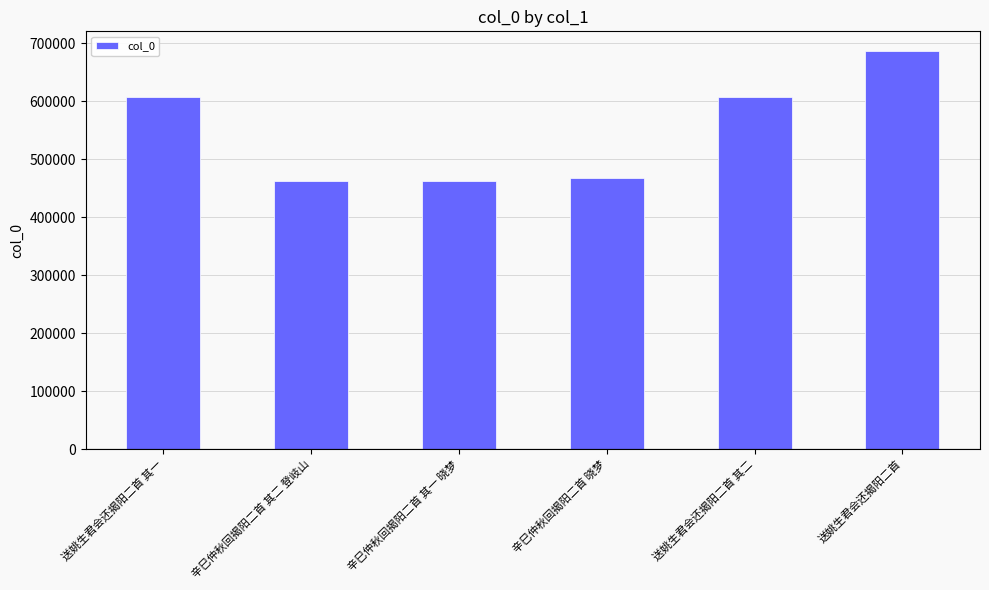

What is the maximum value shown in the chart?

686008